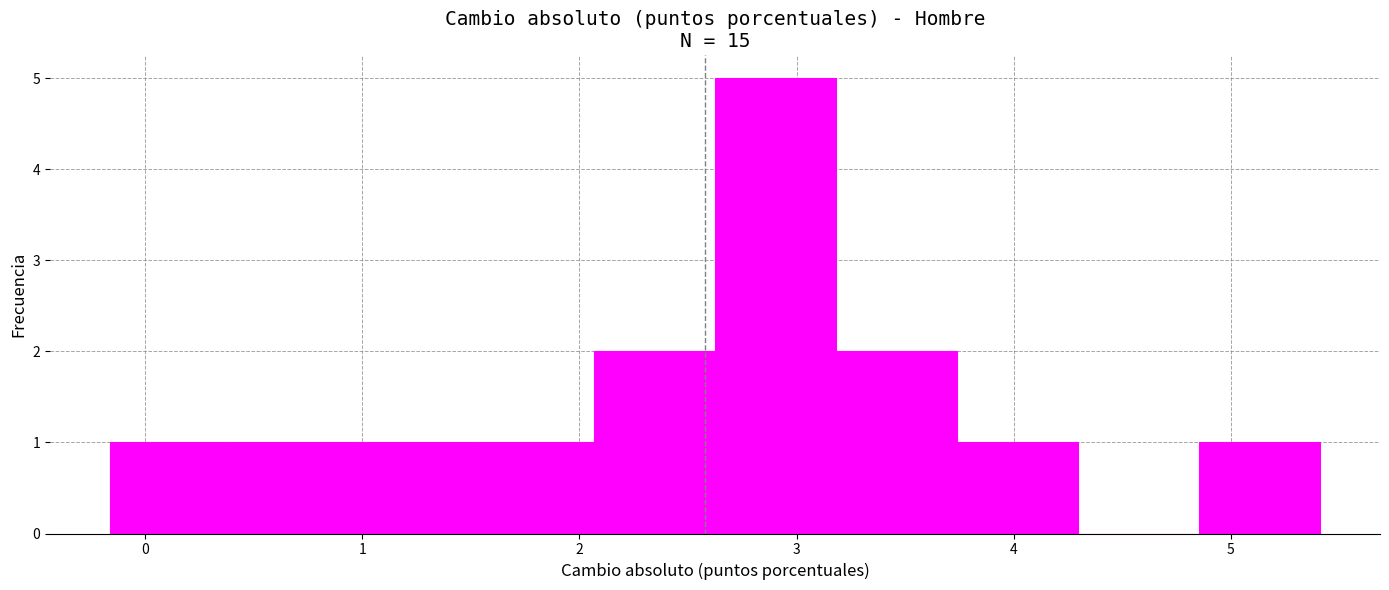

Reading left to right, list every bar in this chart as the range it spans on the x-axis followed by its height. Neither the bar edges nor the heights are printed on the chart, so give them approximately, as read against the axes.

-0.2 to 0.4: 1
0.4 to 1.0: 1
1.0 to 1.5: 1
1.5 to 2.1: 1
2.1 to 2.6: 2
2.6 to 3.2: 5
3.2 to 3.7: 2
3.7 to 4.3: 1
4.3 to 4.9: 0
4.9 to 5.4: 1